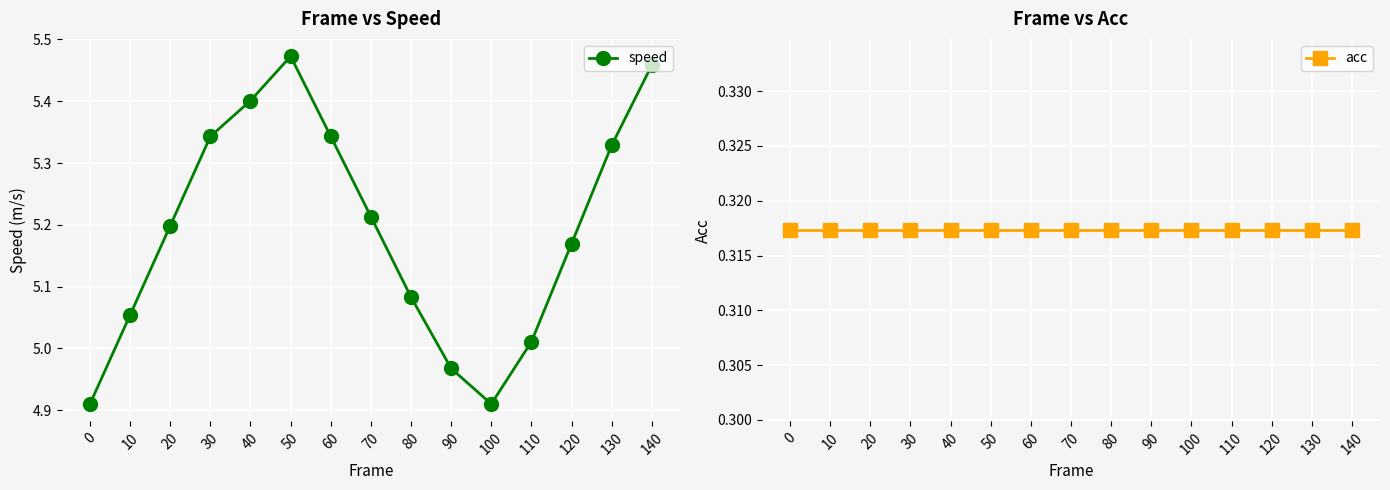

True or false: speed has a value of 5.1 at 80.

True